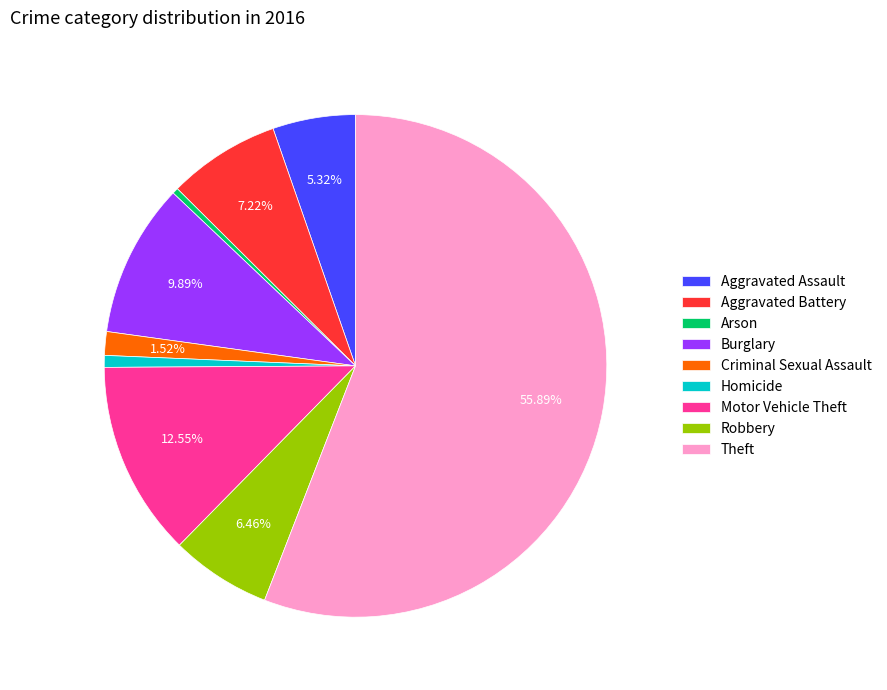

Which category has the biggest portion of the pie?

Theft